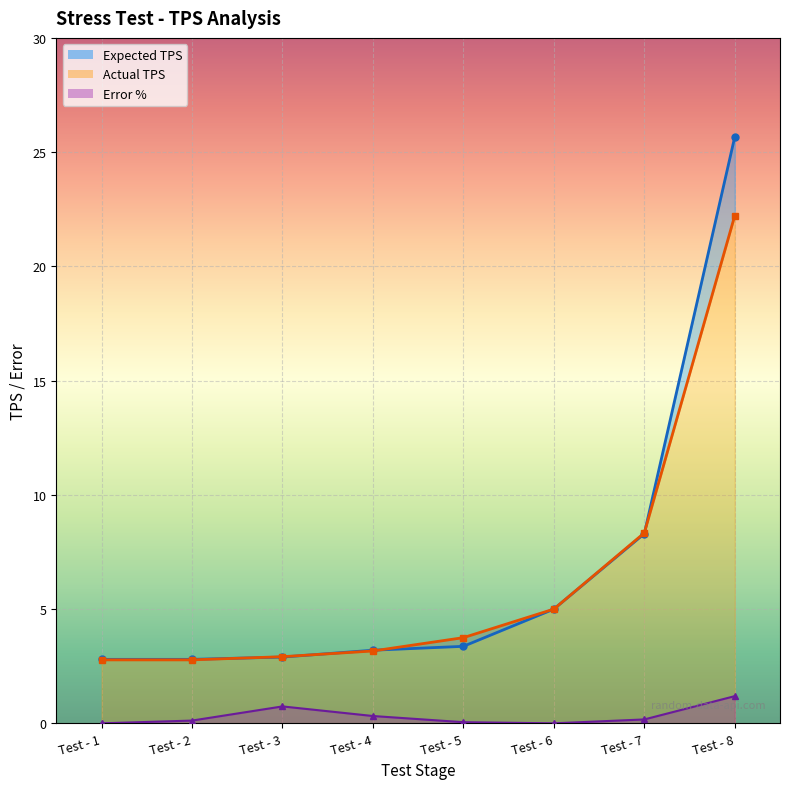

True or false: Error % has a value of 0.4 at Test - 1.

False